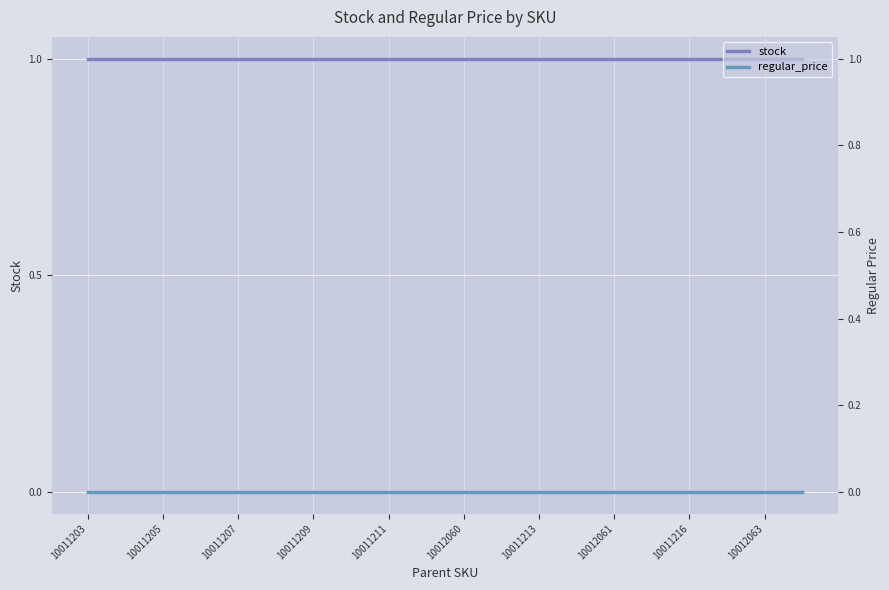

What is the label of the 1st point from the left?

10011203